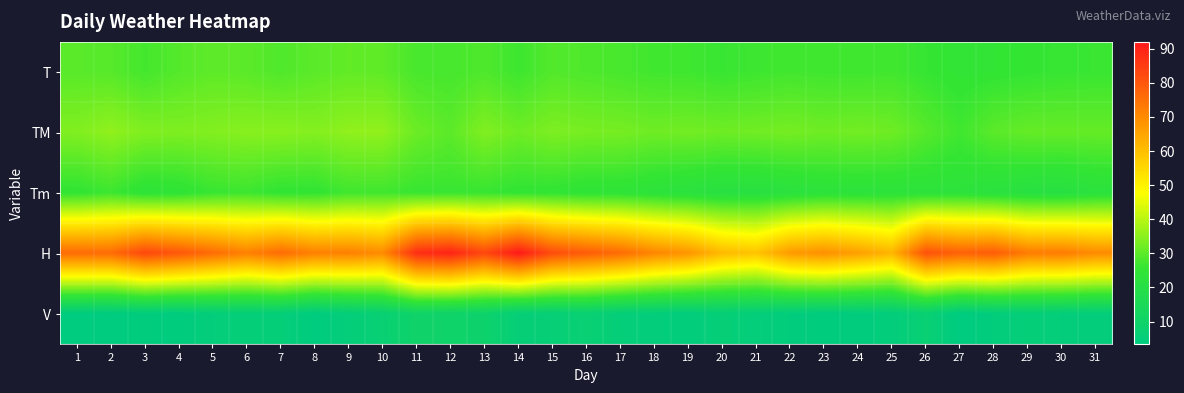

Which series has the widest spread of values?

H